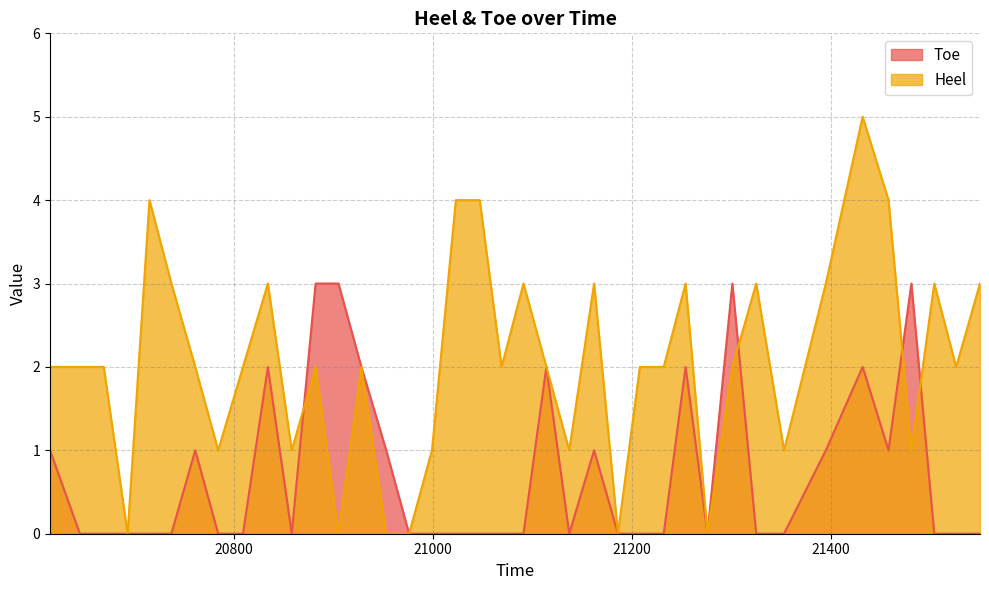

True or false: Heel has a value of 3 at 21550.

True